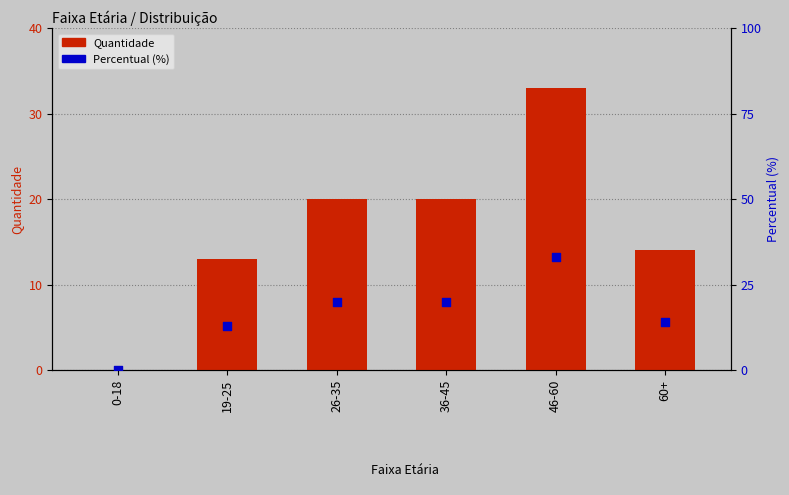

At how many categories does at least one series exceed 17?

3